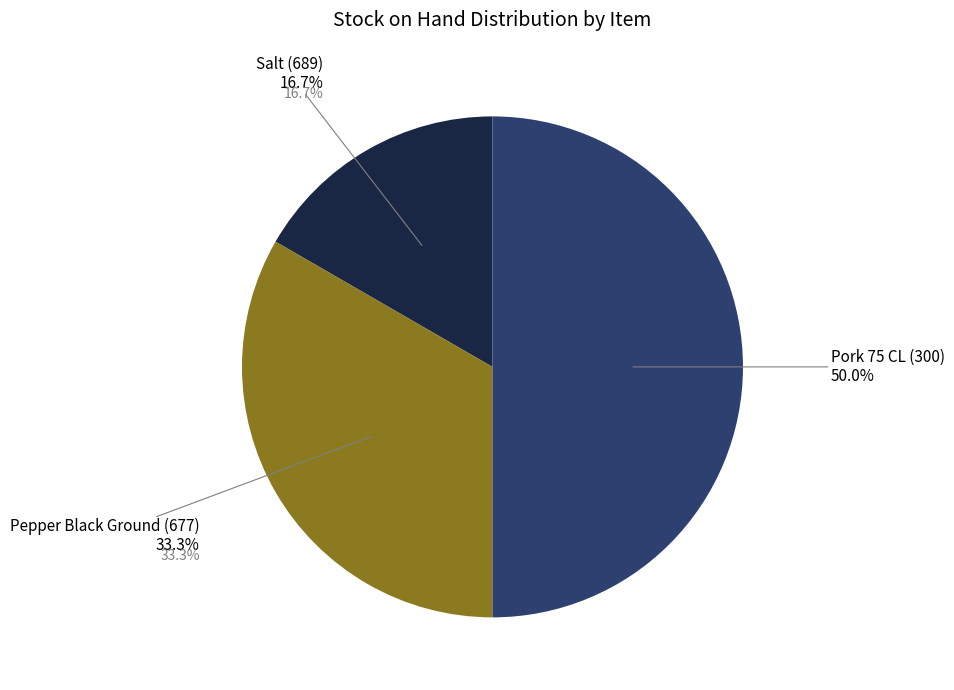

Between Salt (689) and Pepper Black Ground (677), which is larger?

Pepper Black Ground (677)